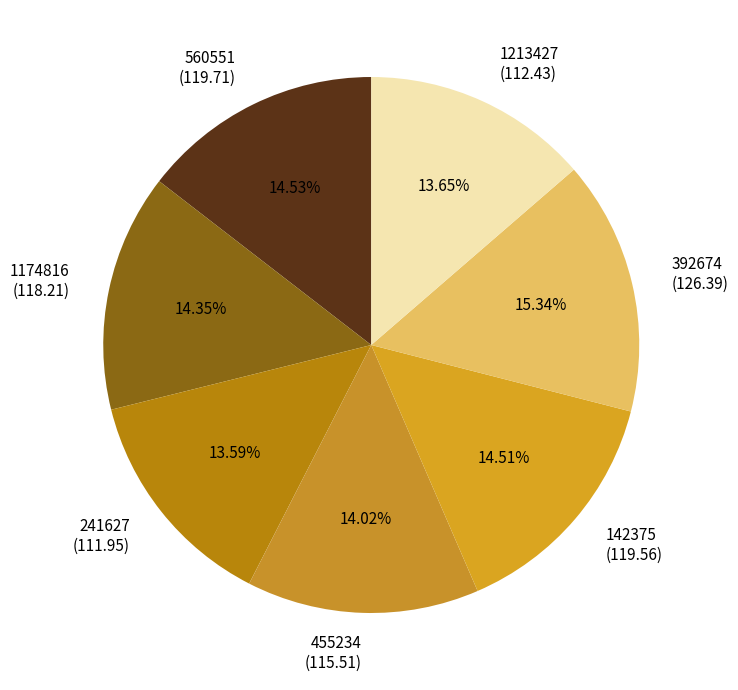

Do 241627 (111.95) and 1213427 (112.43) together represent more than half of the pie?

No